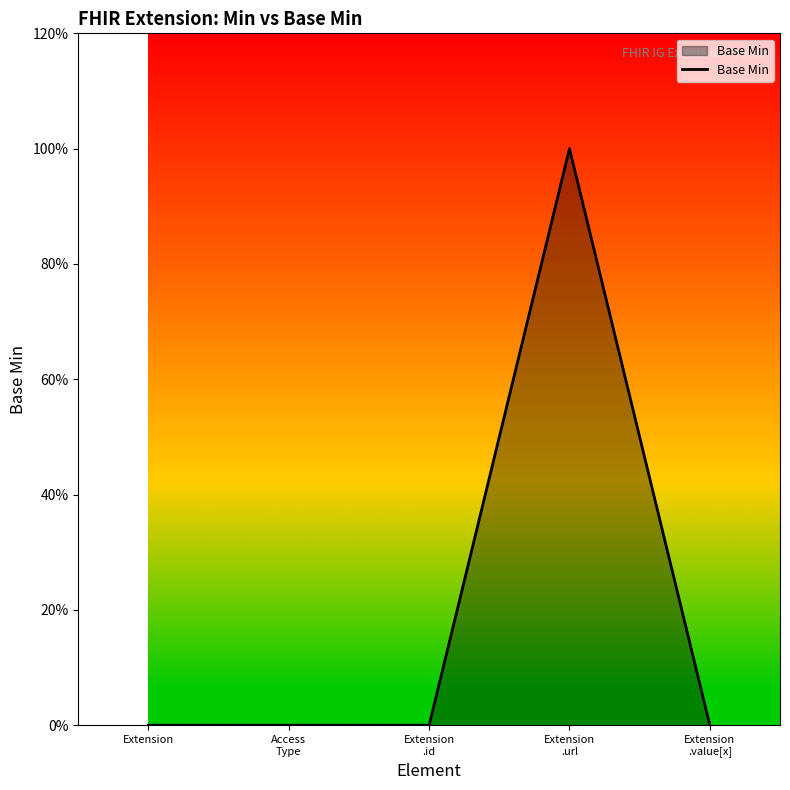

Is this an area chart (filled region under the line)?

Yes